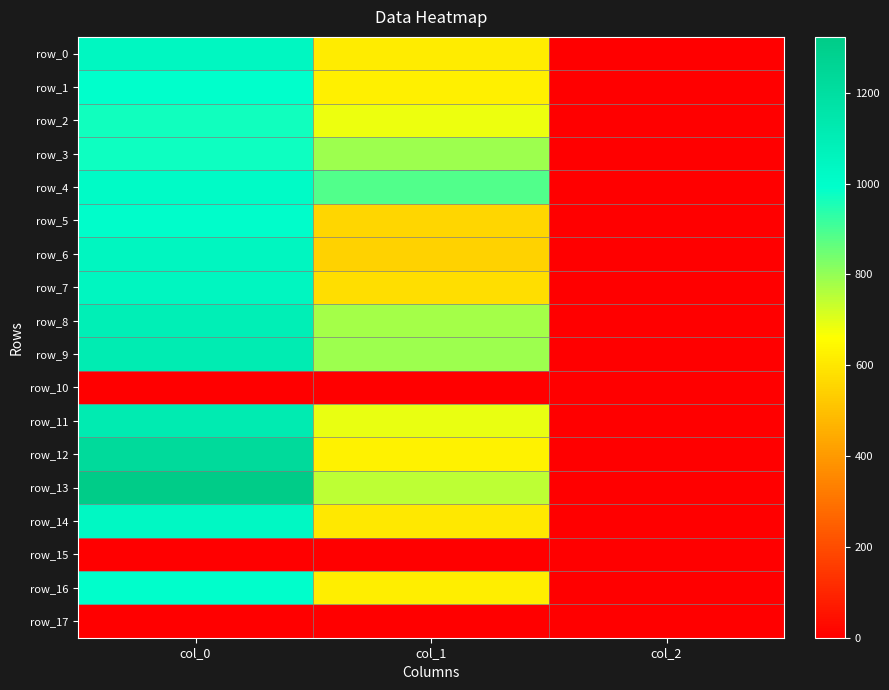

Reading left to right, what are all the values shown in this chart?

row_0: col_0=1043.3	col_1=610.9	col_2=2.0
row_1: col_0=990.0	col_1=621.0	col_2=2.0
row_2: col_0=966.7	col_1=685.1	col_2=2.0
row_3: col_0=973.3	col_1=786.4	col_2=2.0
row_4: col_0=1013.3	col_1=884.2	col_2=2.0
row_5: col_0=1000.0	col_1=556.9	col_2=2.0
row_6: col_0=1046.7	col_1=546.8	col_2=2.0
row_7: col_0=1046.7	col_1=577.1	col_2=2.0
row_8: col_0=1093.3	col_1=779.6	col_2=2.0
row_9: col_0=1113.3	col_1=789.8	col_2=2.0
row_10: col_0=0.0	col_1=0.0	col_2=0.0
row_11: col_0=1120.0	col_1=691.9	col_2=2.0
row_12: col_0=1226.7	col_1=627.8	col_2=2.0
row_13: col_0=1323.3	col_1=745.9	col_2=2.0
row_14: col_0=1030.0	col_1=604.1	col_2=2.0
row_15: col_0=0.0	col_1=0.0	col_2=0.0
row_16: col_0=993.3	col_1=617.6	col_2=2.0
row_17: col_0=0.0	col_1=0.0	col_2=0.0